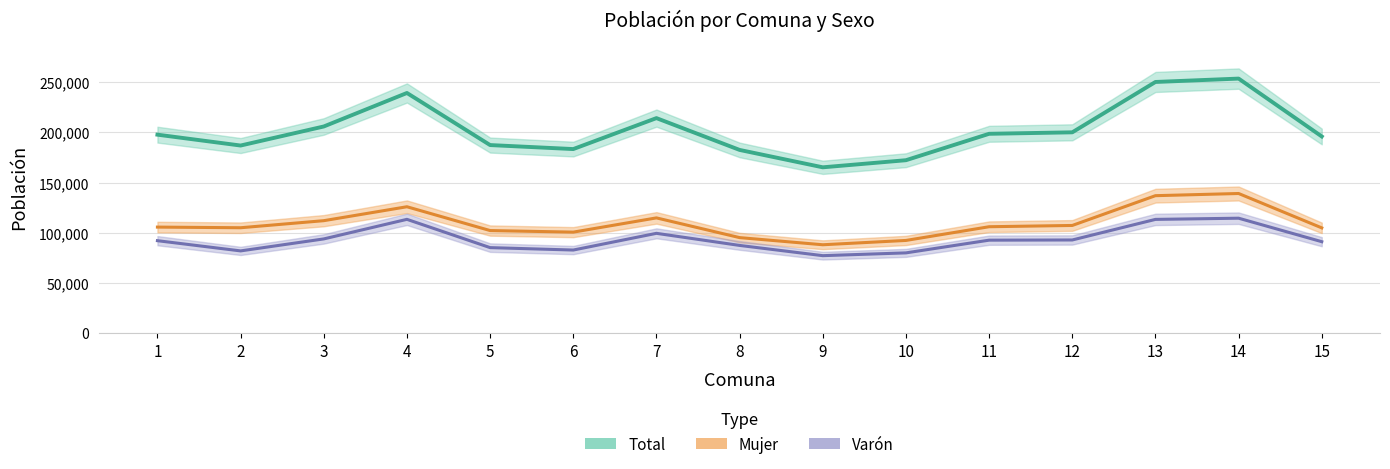

Read the Varón value at 1, to the nearest 50.

92100